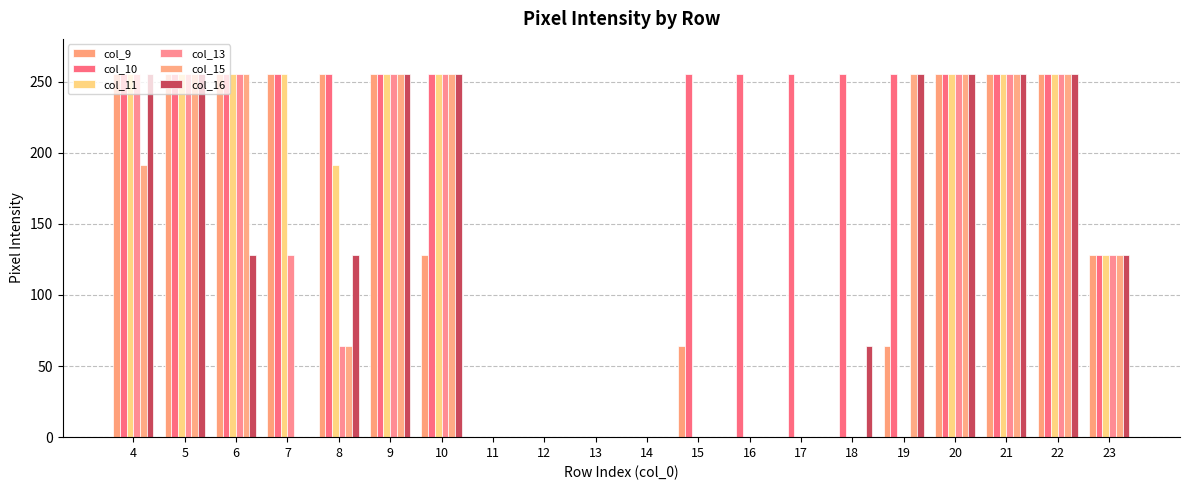

How many groups of bars are there?

20